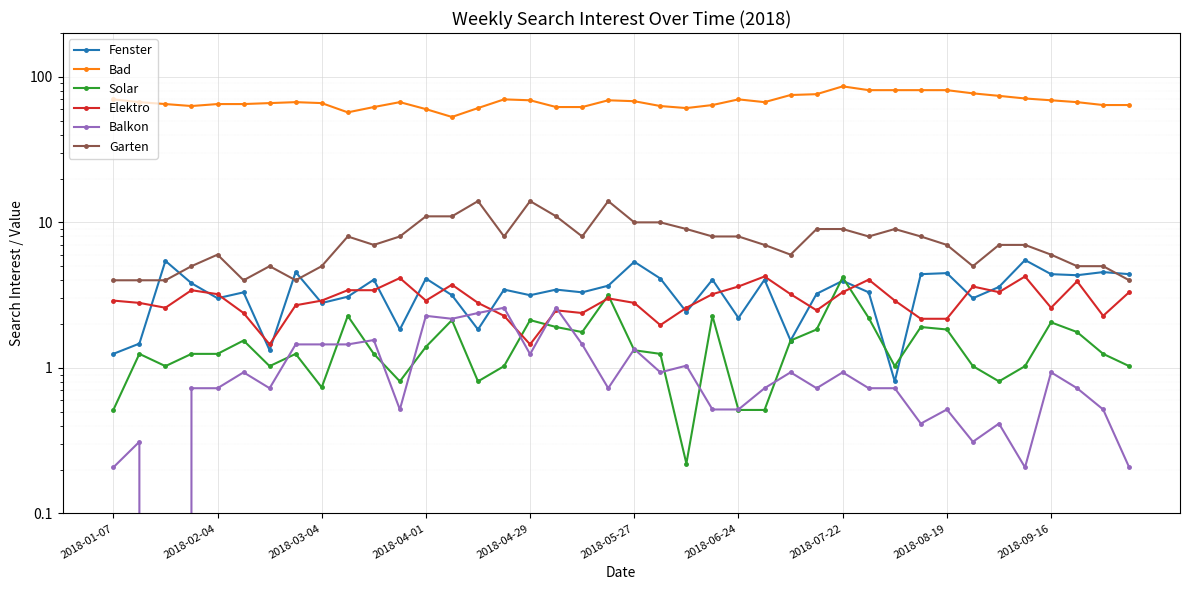

Is the value of Solar at 2018-07-22 greater than the value of Fenster at 2018-09-16?

No